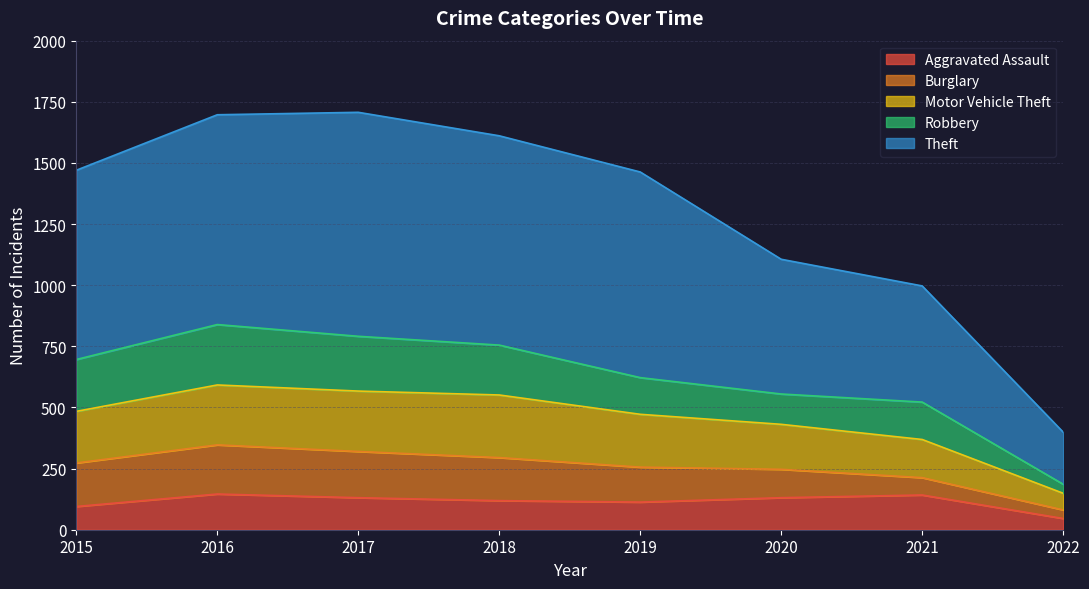

What is the lowest value of the Aggravated Assault series?

46